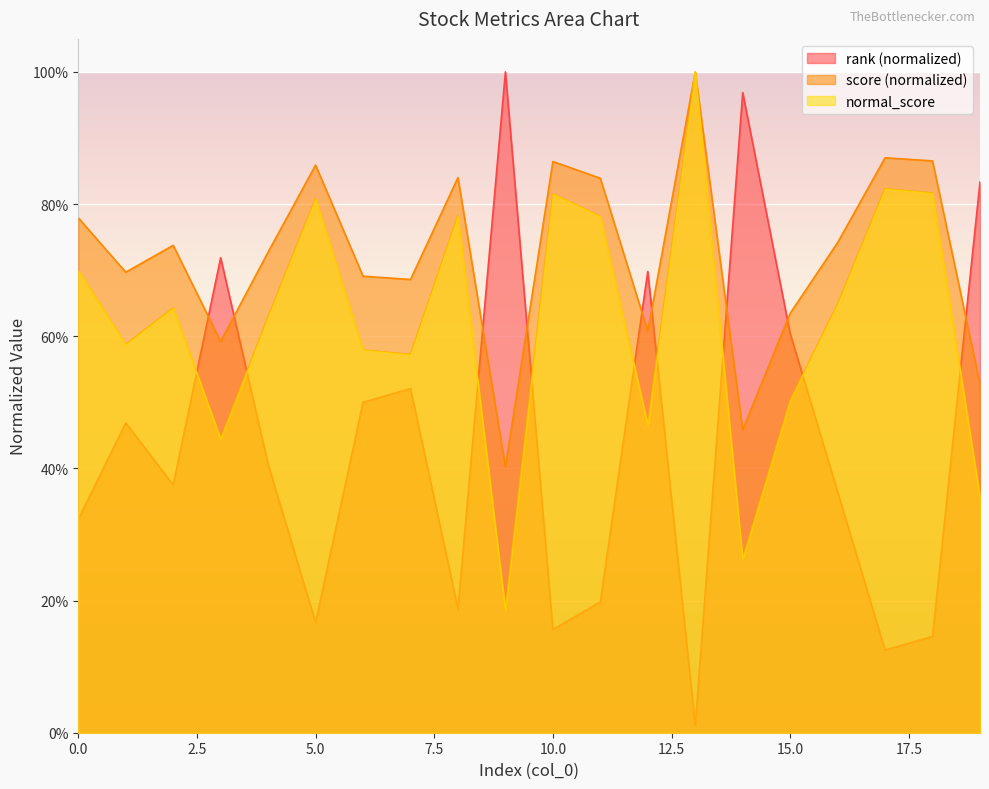

What is the difference between the normal_score values at 13 and 17?

0.2